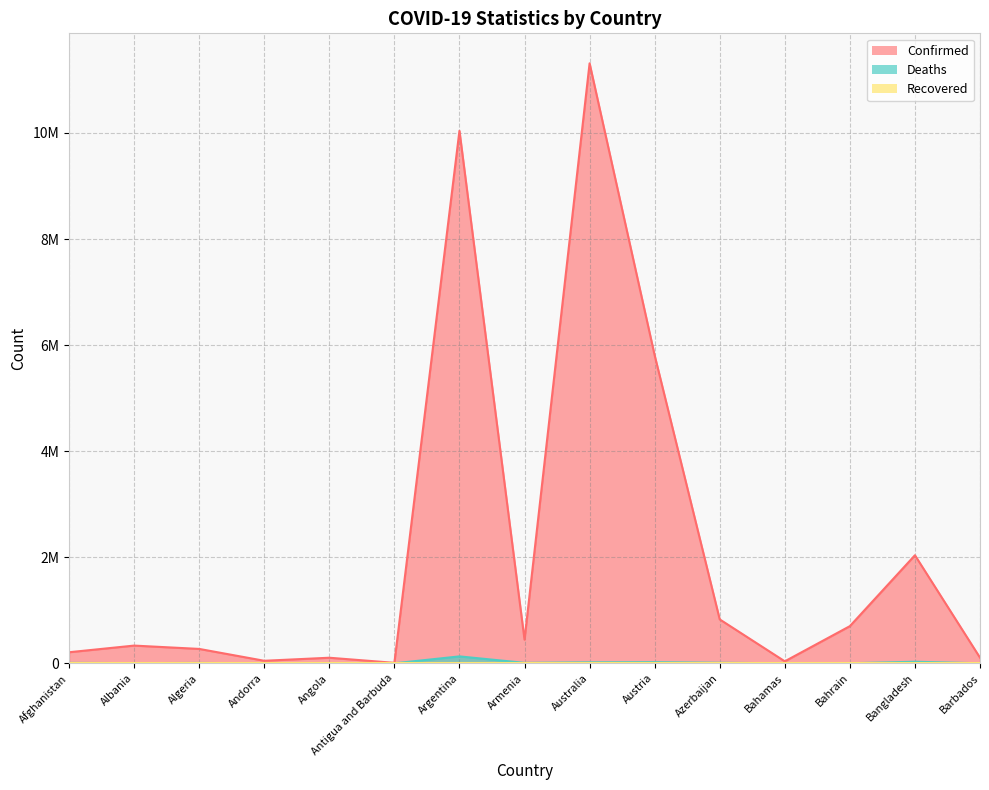

Which category has the lowest value across all series?

Antigua and Barbuda